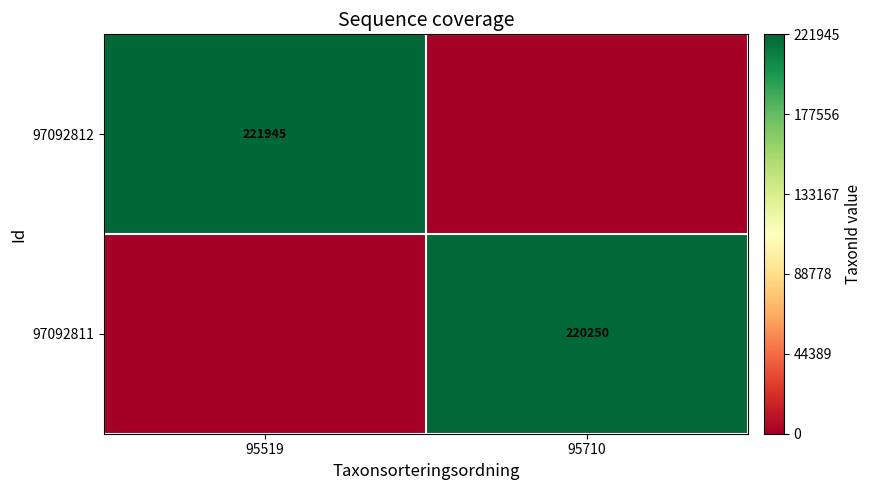

Between 95519 and 95710, which is larger?

95519